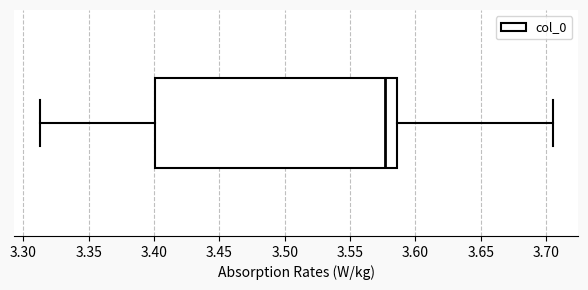

Where does the left whisker of the box end on the x-axis? The values are not printed on the chart, so give them approximately, as read against the axis.

3.315